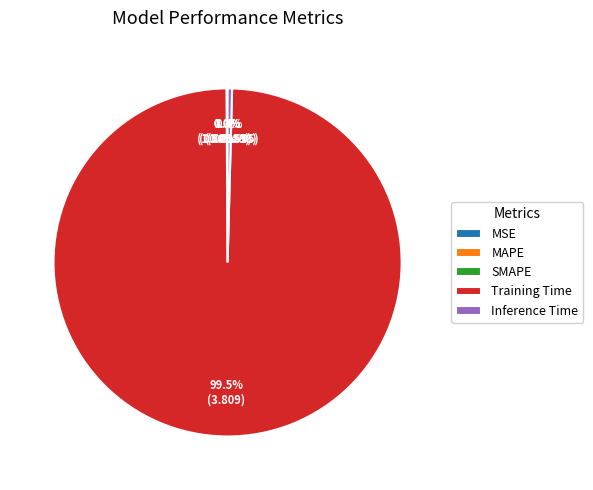

What is the majority slice?

Training Time